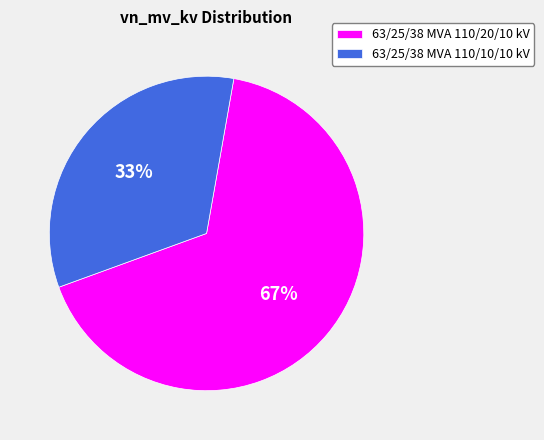

To the nearest percent, what portion does 63/25/38 MVA 110/10/10 kV represent?

33%